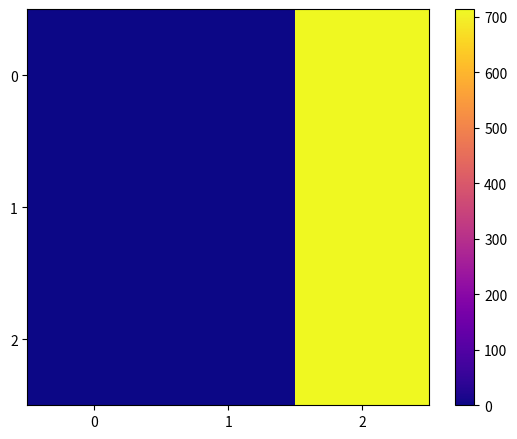

How many distinct data groups are displayed?

3